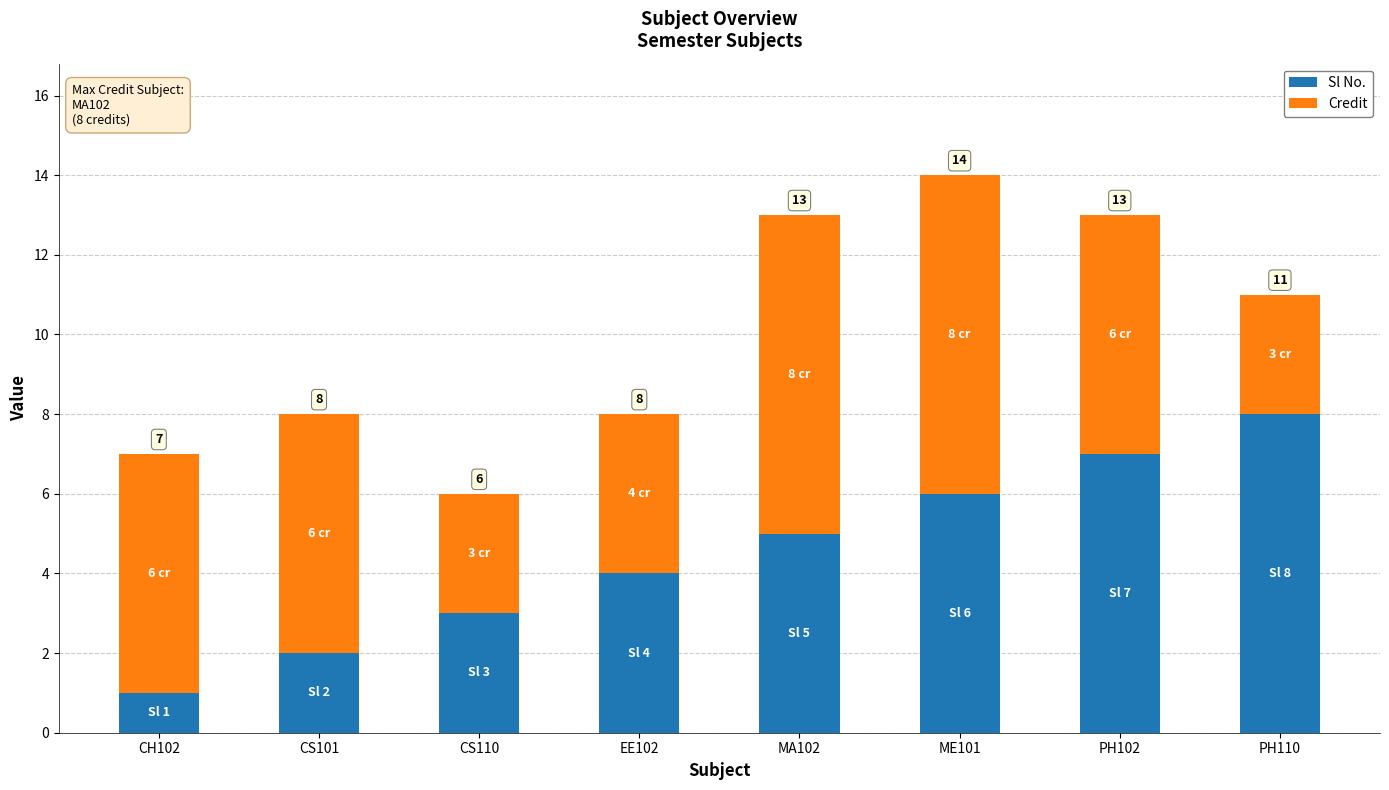

List the labels in order of Sl No. value, smallest first.

CH102, CS101, CS110, EE102, MA102, ME101, PH102, PH110